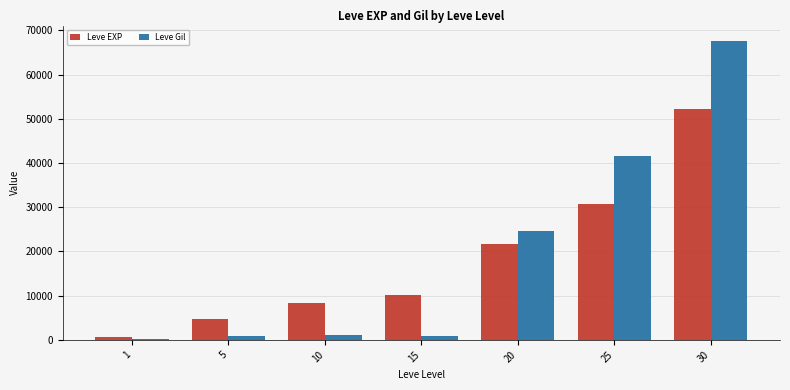

At which category is the sum across all series the highest?

30